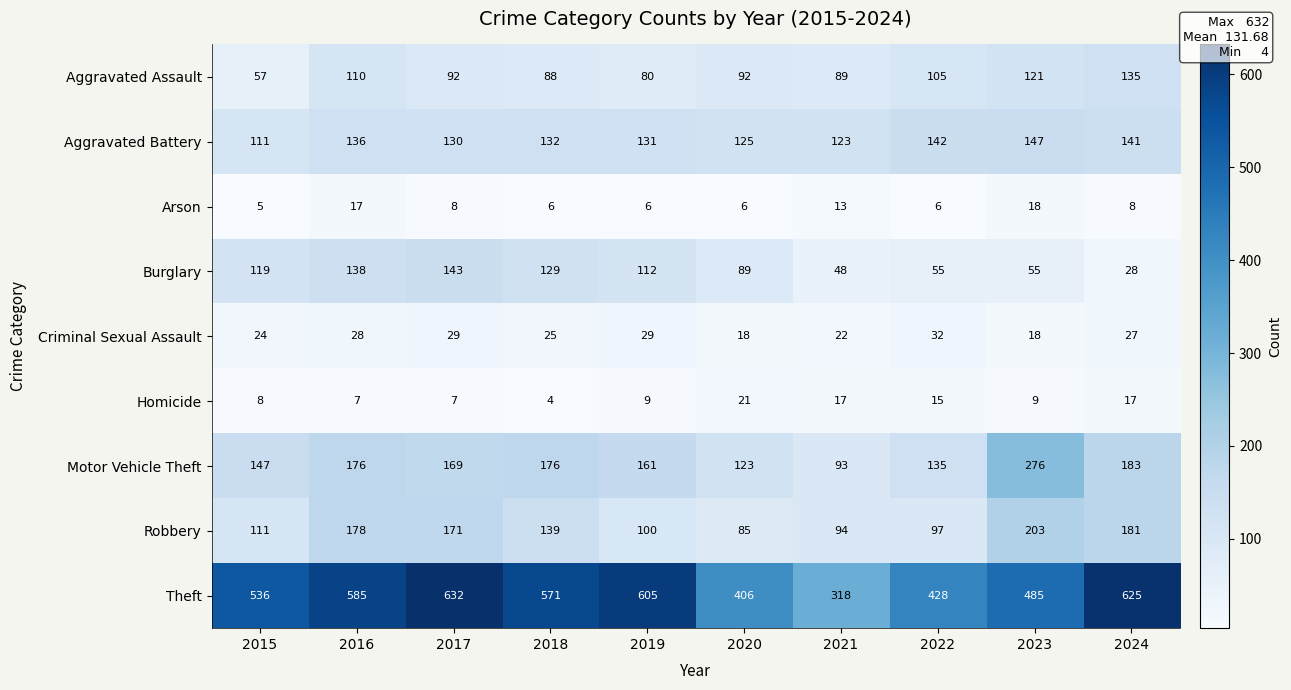

At 2017, list the series in order from smallest to largest.

Homicide, Arson, Criminal Sexual Assault, Aggravated Assault, Aggravated Battery, Burglary, Motor Vehicle Theft, Robbery, Theft